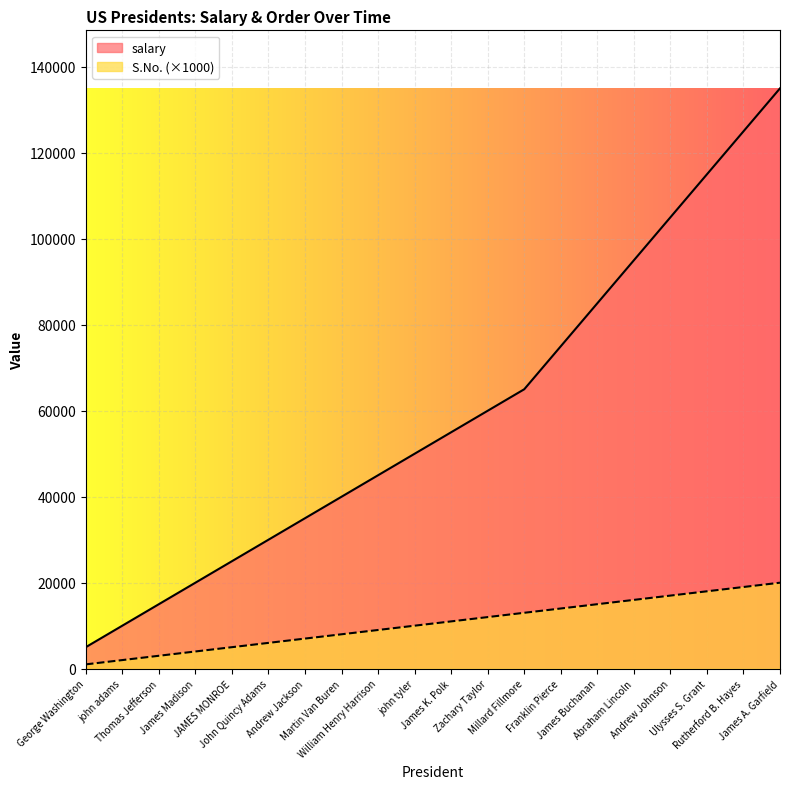

What is the value of the salary point at the 14th from the left?

75000